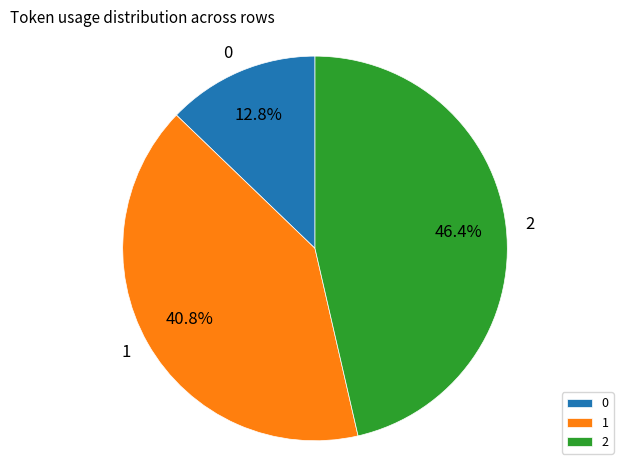

To the nearest percent, what is the difference between the largest and smallest slice percentages?

34%